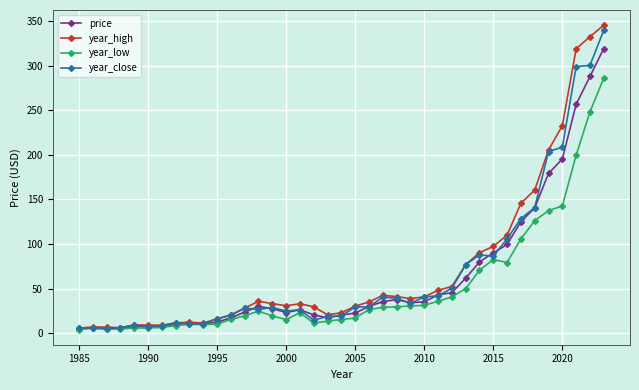

At how many categories does at least one series exceed 305?

3